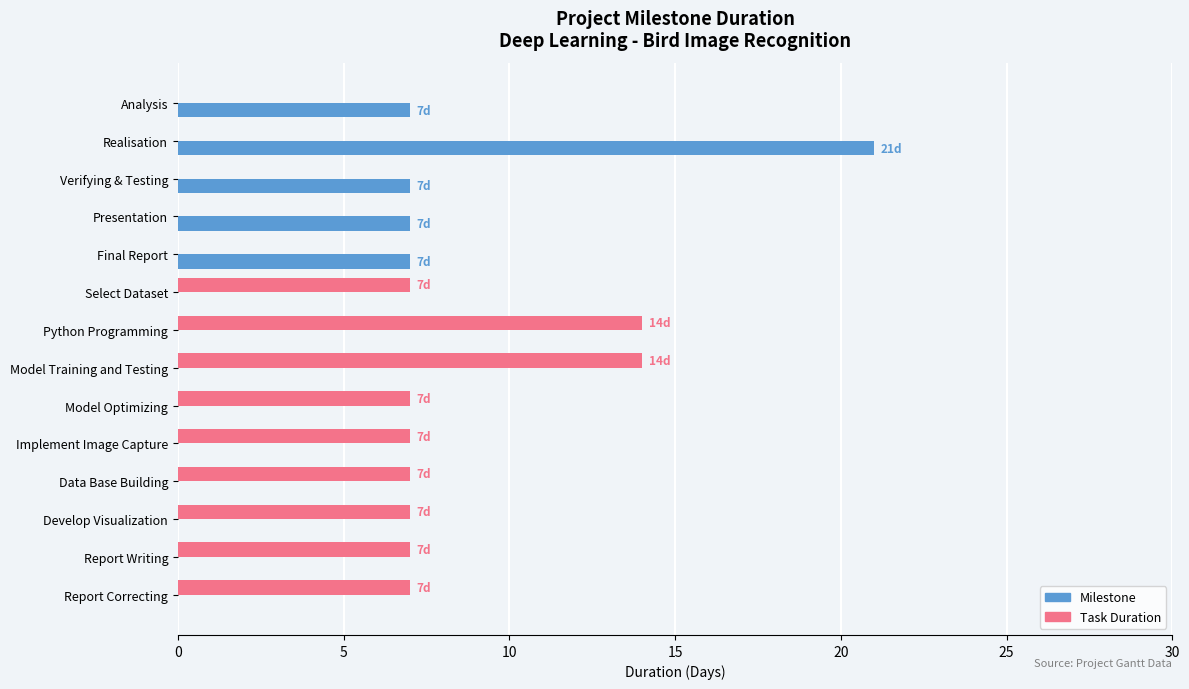

At which label does Milestone reach its peak?

Realisation